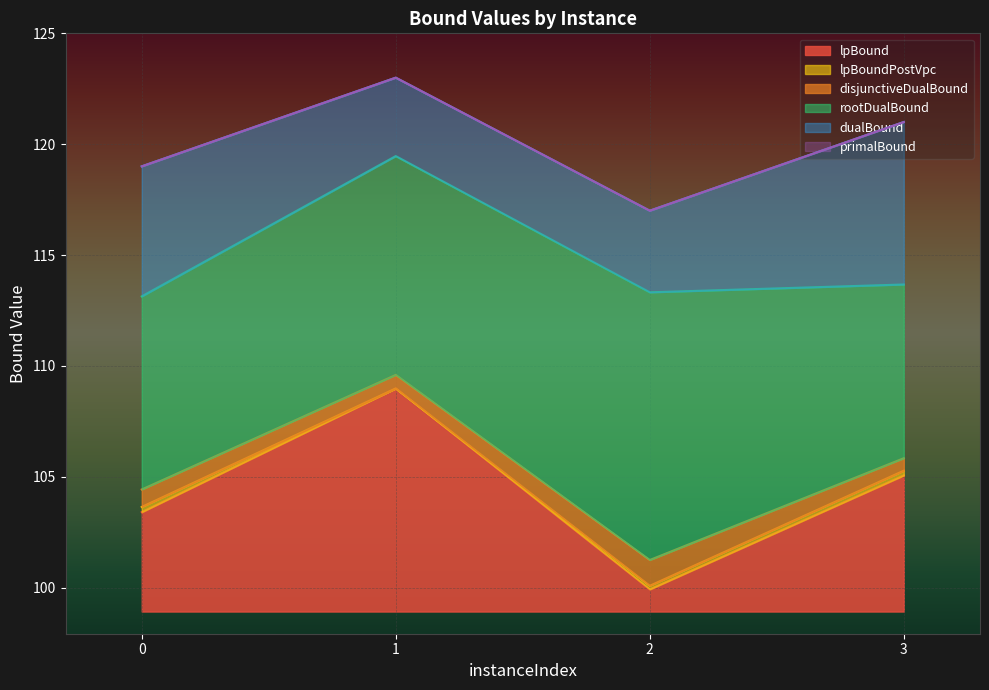

At which label does lpBound first exceed 105?

1